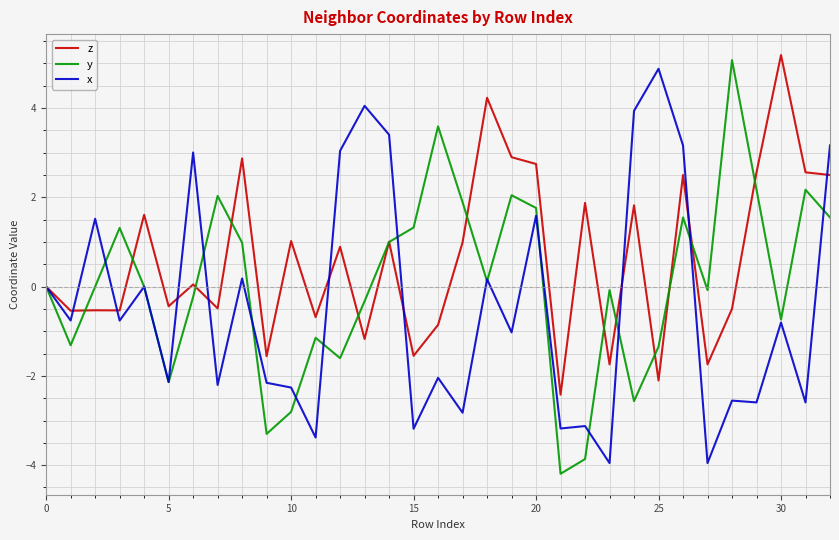

What is the smallest value displayed?

-4.2